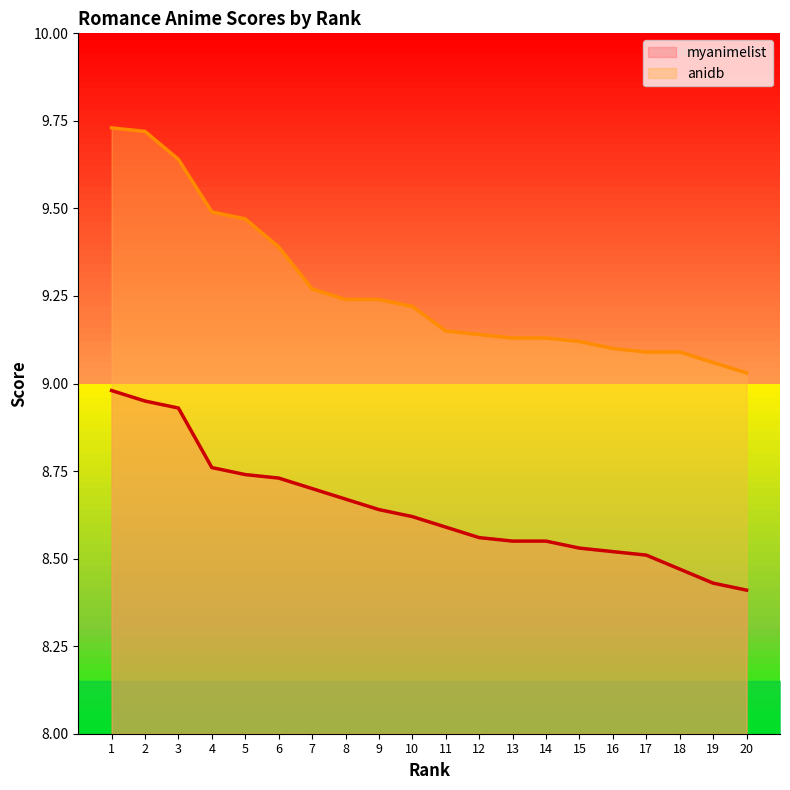

The anidb series shows 3.4 at 1. True or false?

False